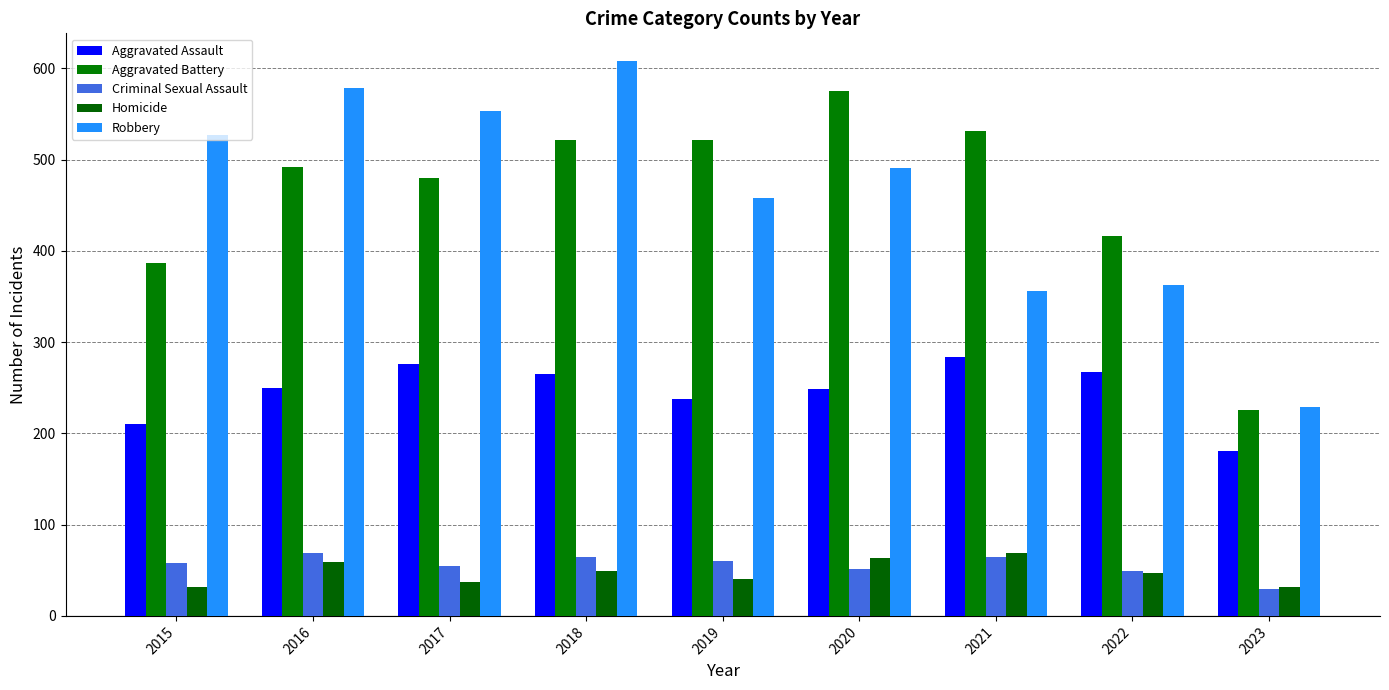

At which label is Homicide closest to 50?

2018